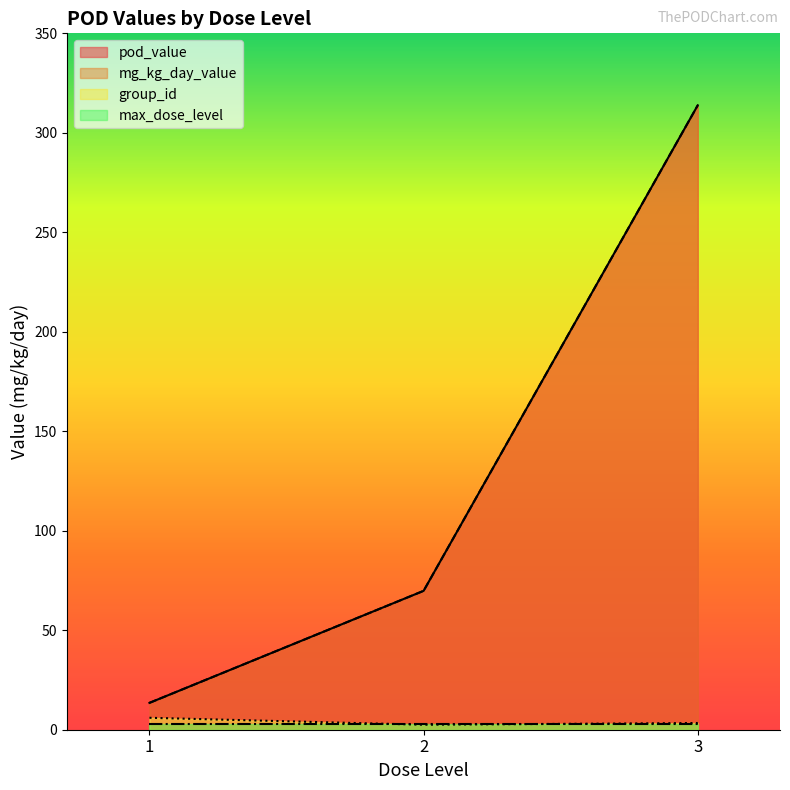

What is the total value across all series at 3?

641.2